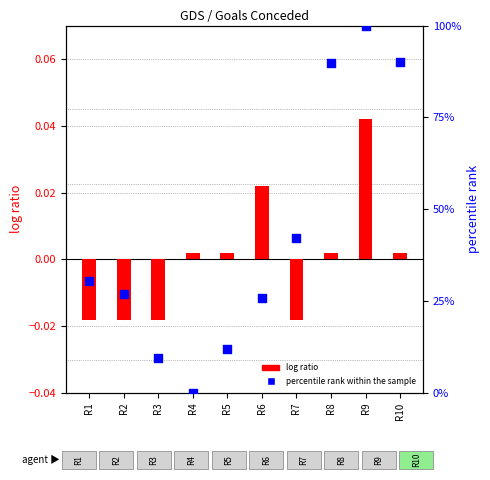

At how many categories does at least one series exceed 81?

3